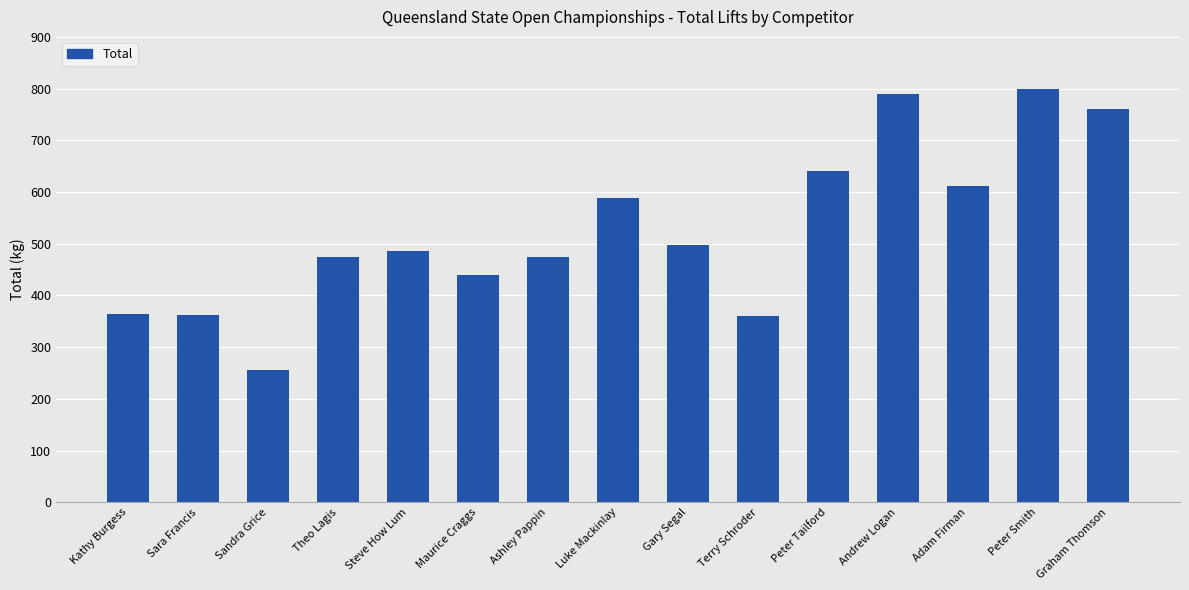

What is the sum of the values at Andrew Logan and Sara Francis?

1152.5